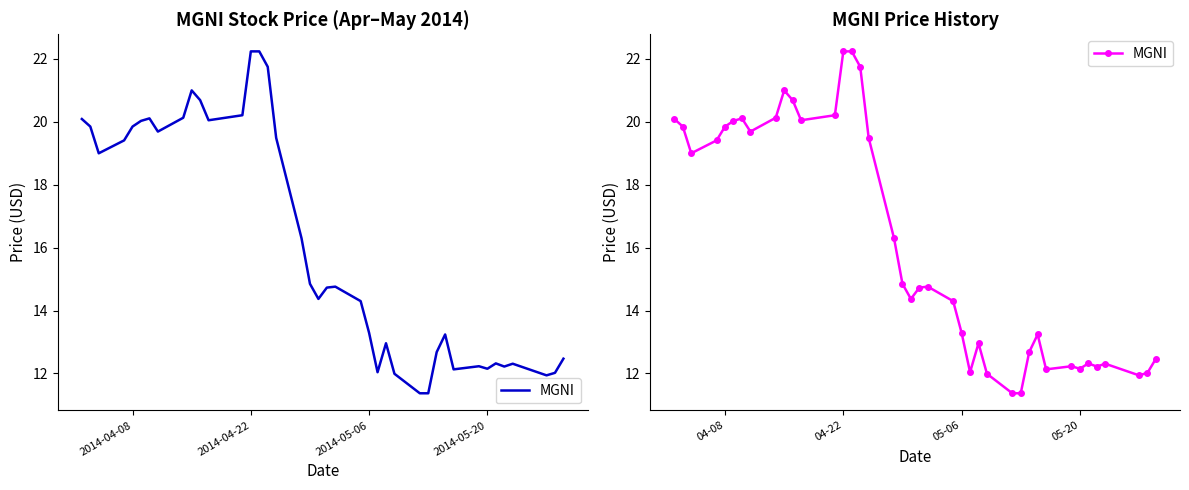

The value at 39 is 21.0. True or false?

False